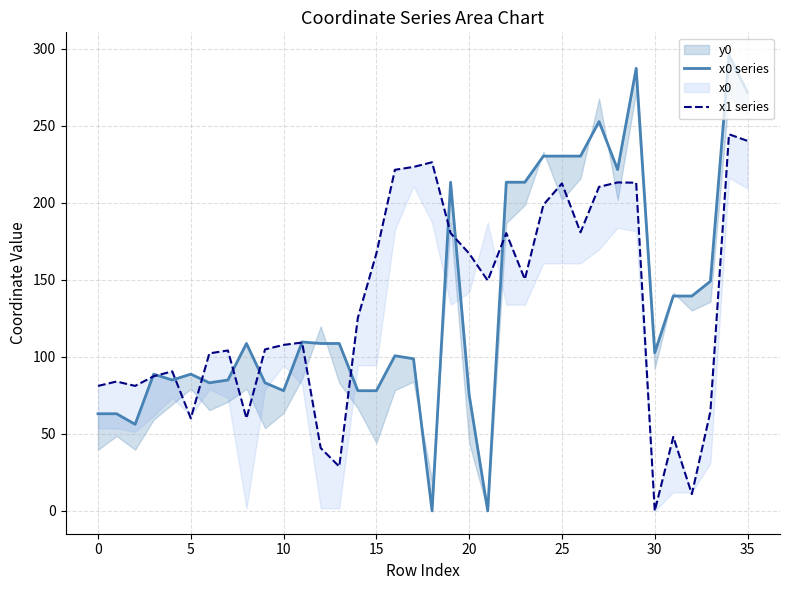

True or false: x1 series has a value of 155.1 at 10.

False